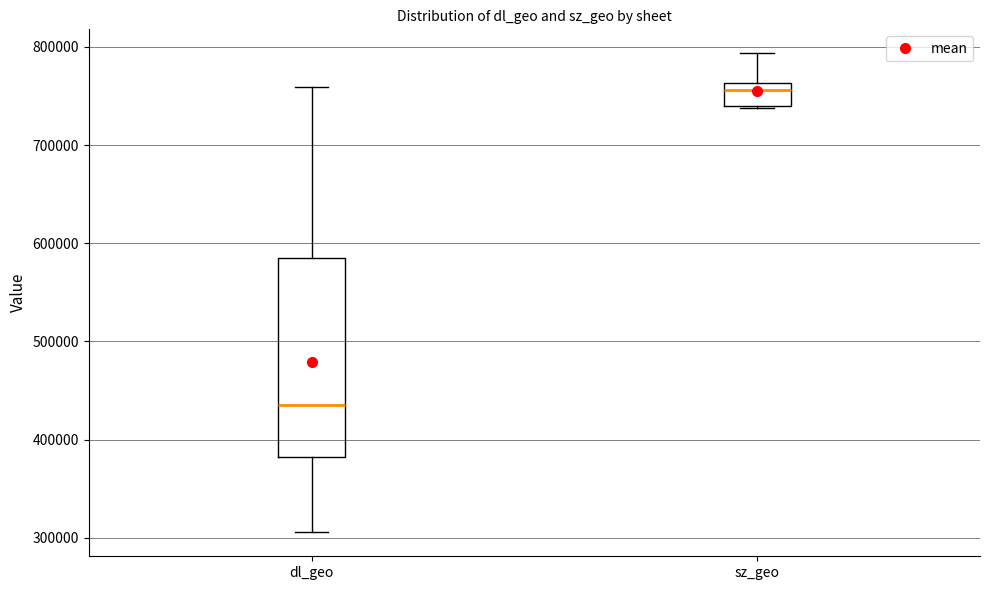

Reading left to right, read every box against the y-axis: the position of its median line, the range the box covers, and the ends of its whiskers. The values are not printed on the chart, so give them approximately, as read against the axis.

dl_geo: median 440000, box 380000 to 580000, whiskers 310000 to 760000
sz_geo: median 760000 (just below the box's upper edge), box 740000 to 760000, whiskers 740000 to 790000